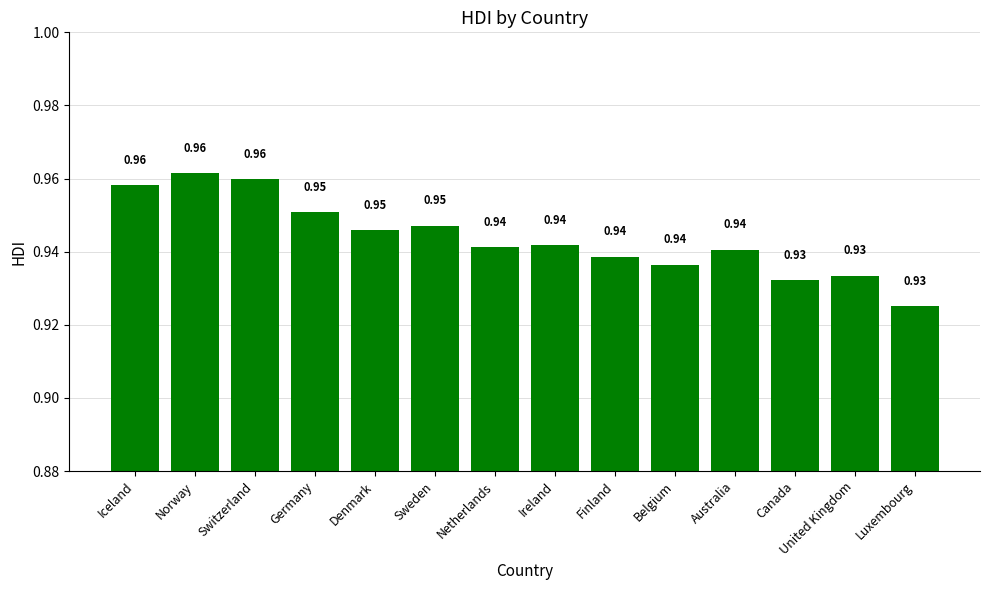

What is the label of the 10th bar from the left?

Belgium